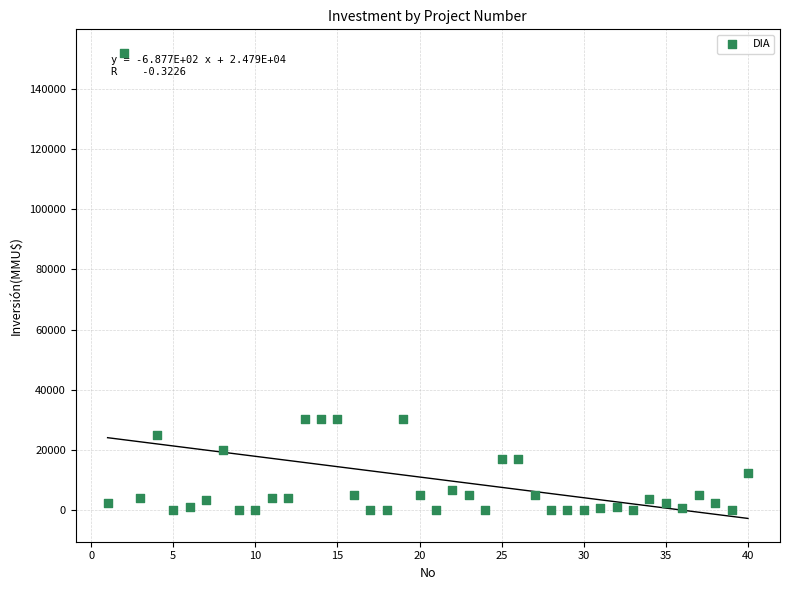

What is the range of X values (max minus min)?

39